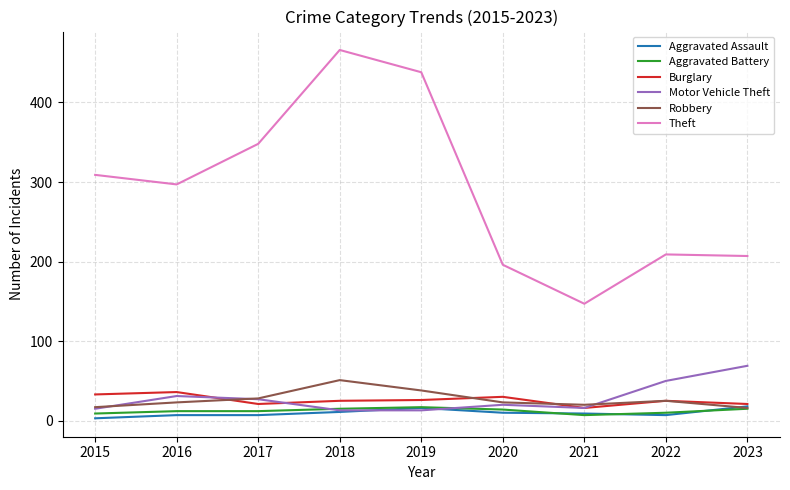

True or false: Motor Vehicle Theft has a value of 16 at 2021.

True